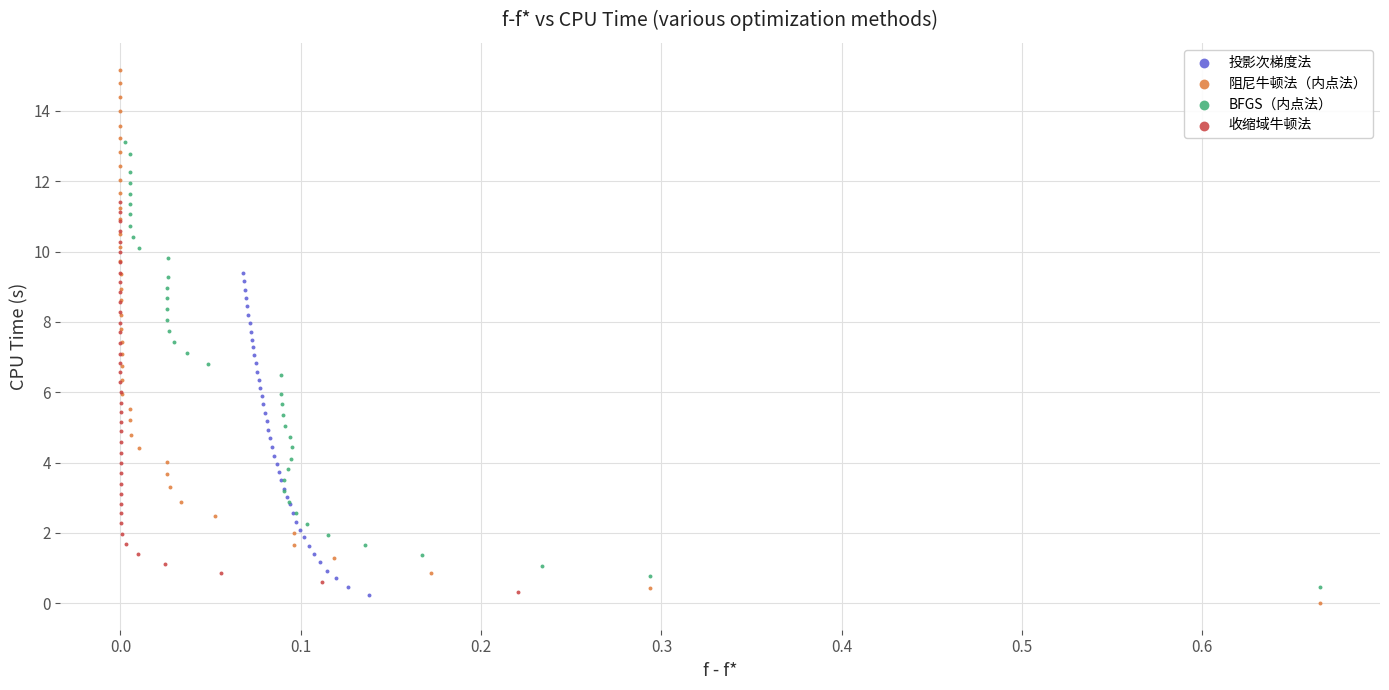

Which series has the widest spread of Y values?

阻尼牛顿法（内点法）